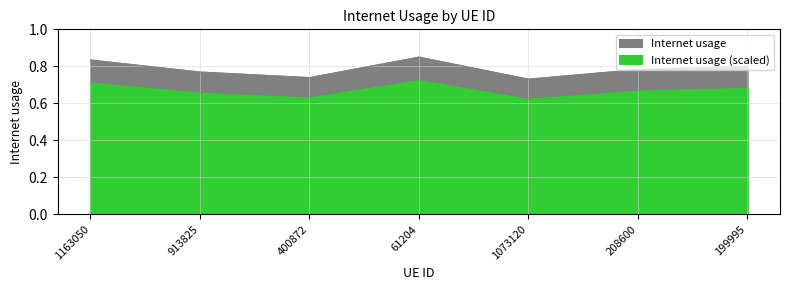

At which category does the data reach its first local peak?

61204